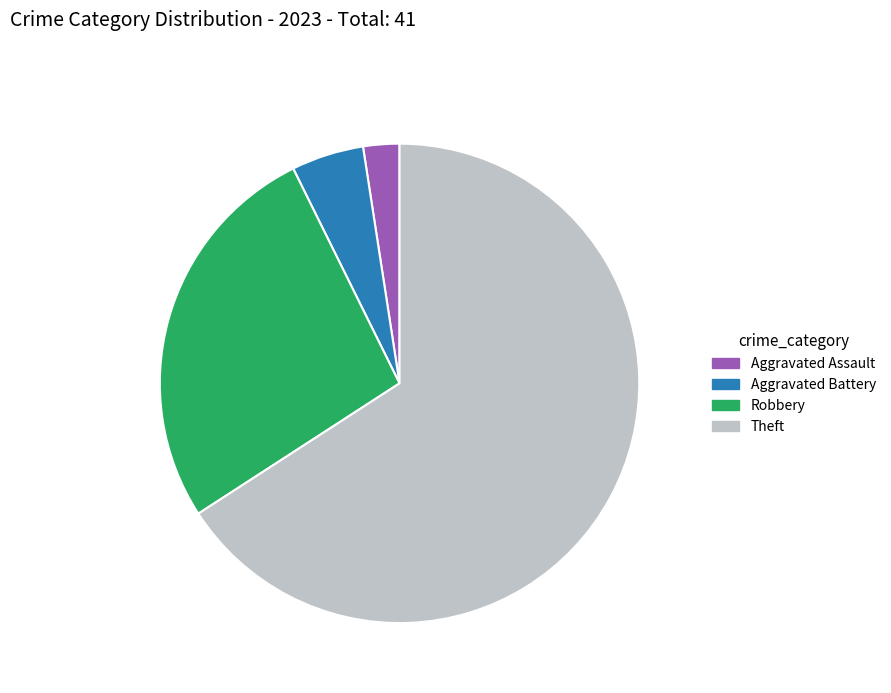

Is Theft the majority of the pie?

Yes